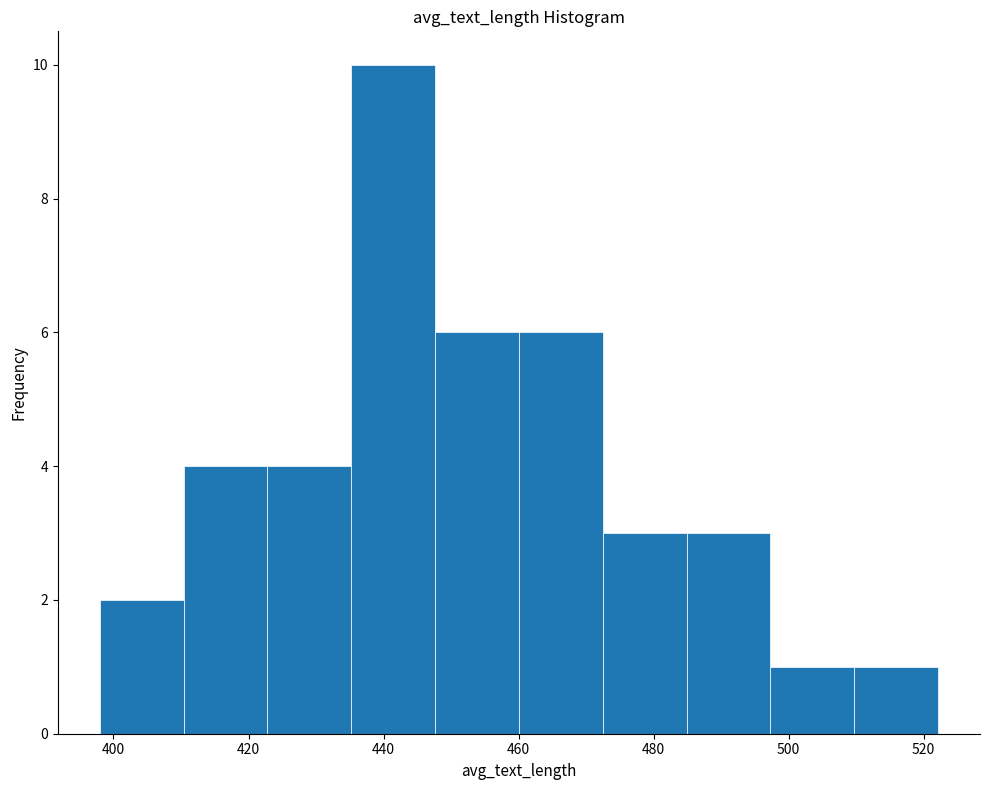

What is the height of the bar covering 510 to 522 on the x-axis? Neither the bar edges nor the heights are printed on the chart, so give them approximately, as read against the axes.

1